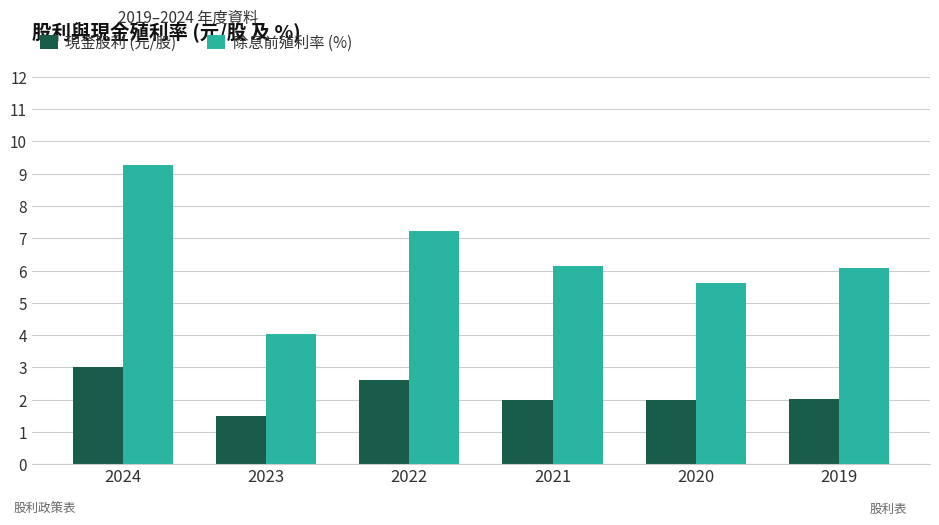

The value of 除息前殖利率 (%) at 2023 is 1.4. True or false?

False